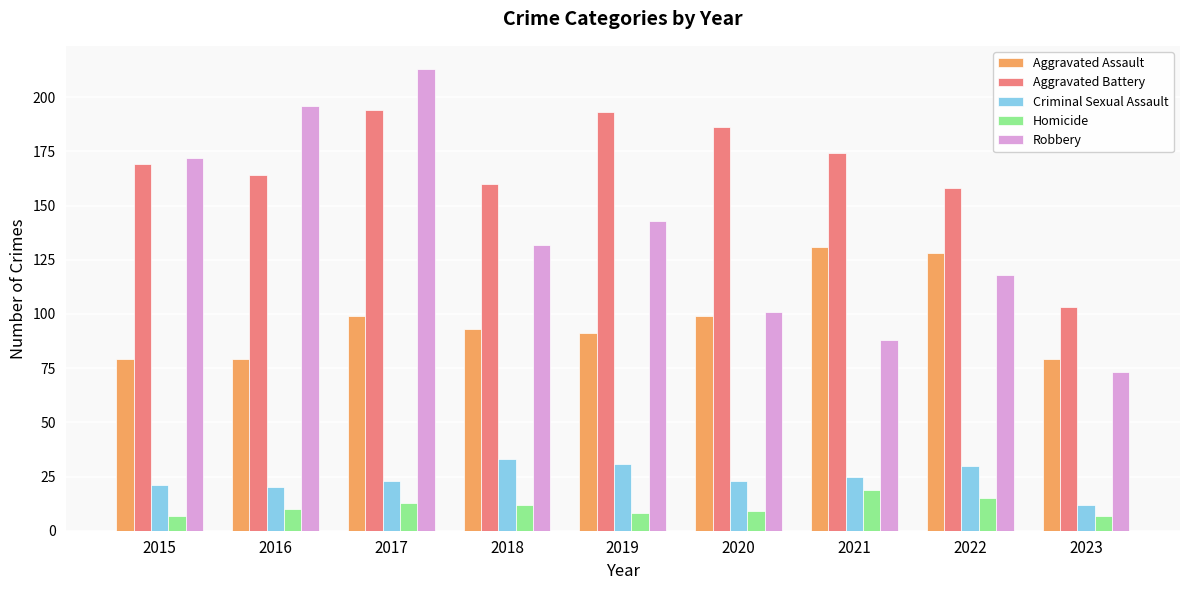

Which series has the largest range (max minus min)?

Robbery